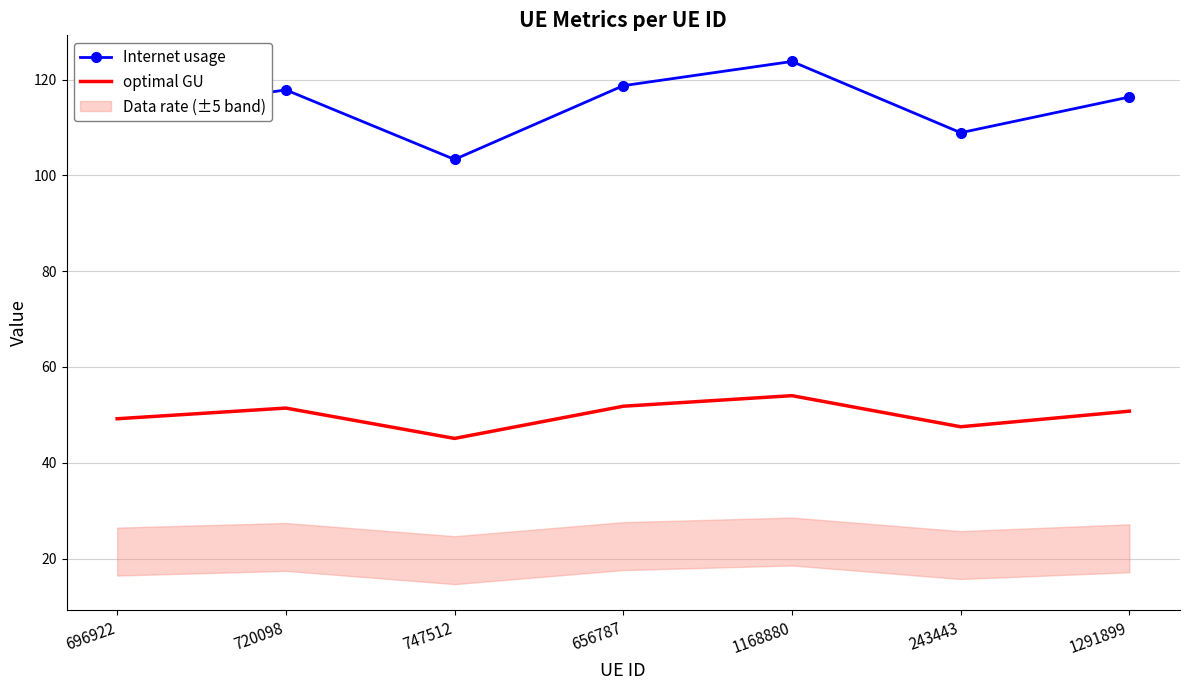

What is the minimum value shown in the chart?

45.1